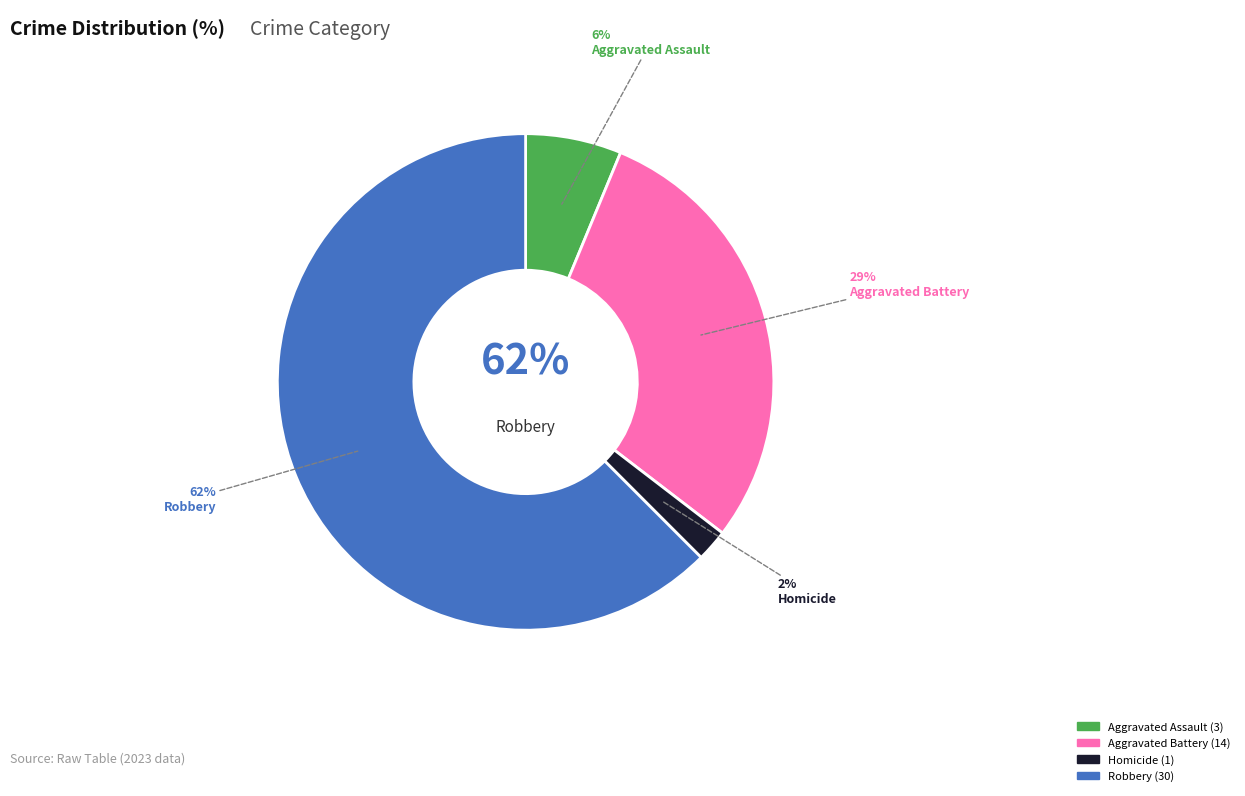

What is the change in value from Aggravated Assault to Homicide?

-2